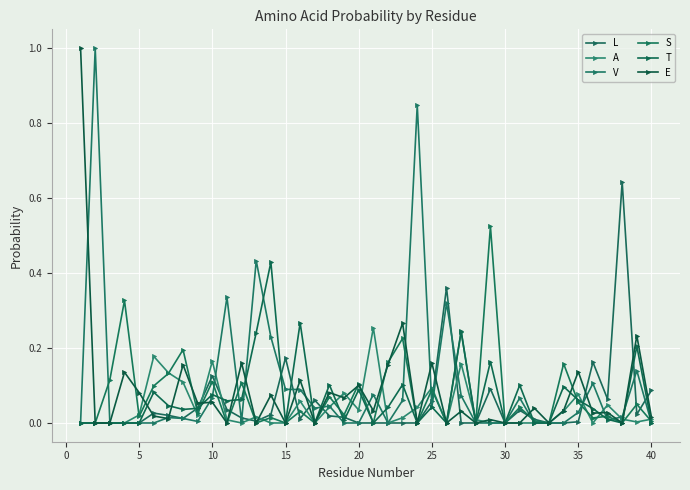

What is the difference between the maximum and minimum values in the V series?

1.0